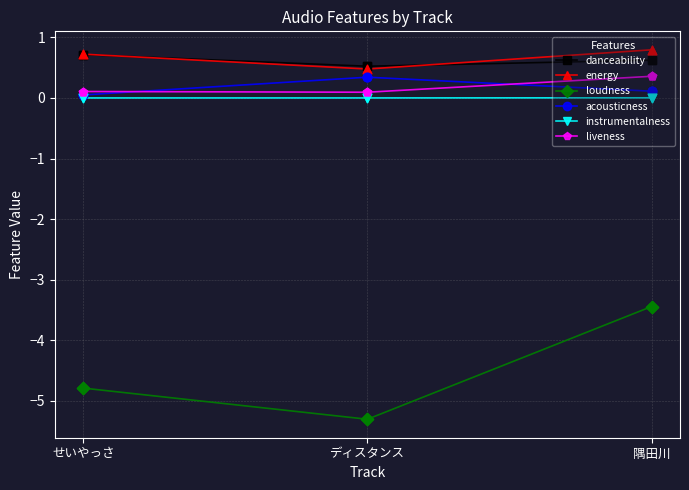

At which category is the sum across all series the highest?

隅田川